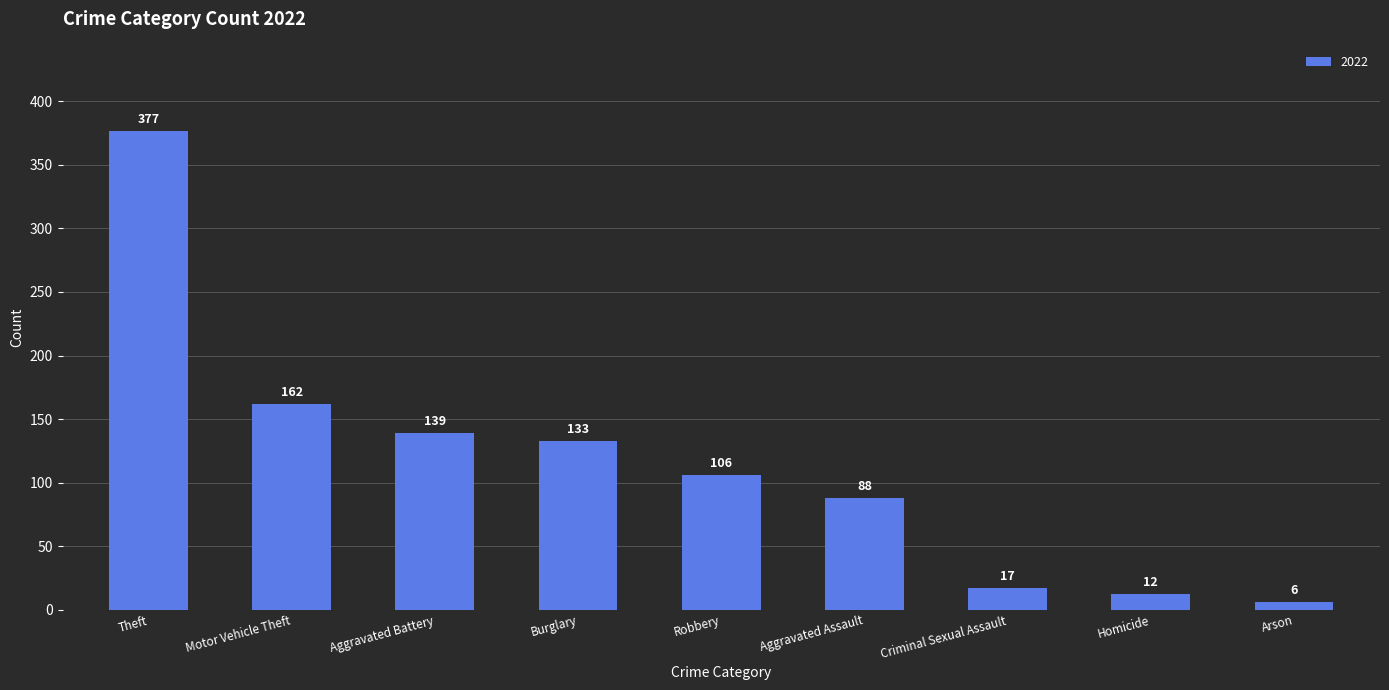

What is the sum of the values at Burglary and Criminal Sexual Assault?

150